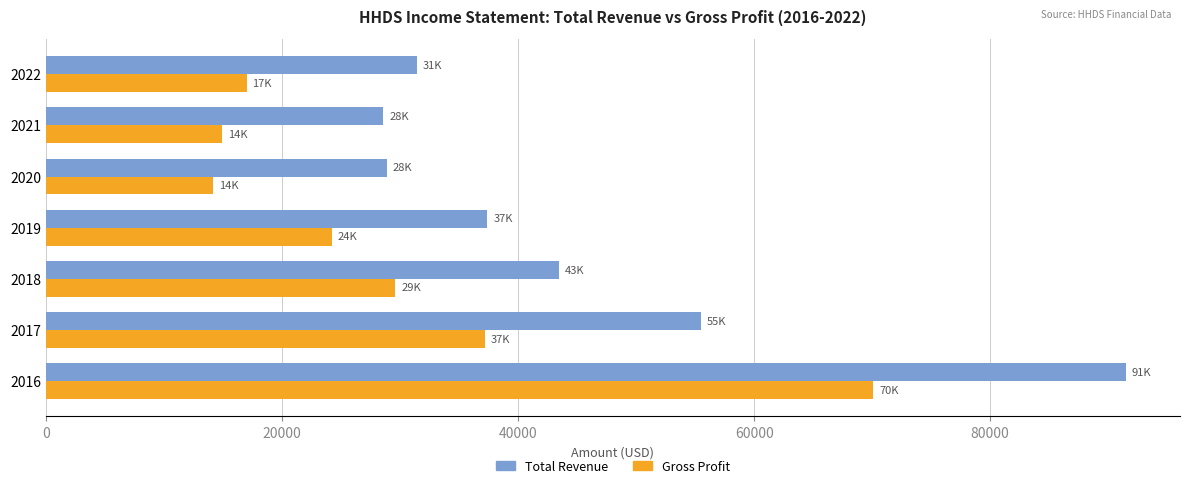

True or false: Total Revenue has a value of 12451 at 2022.

False